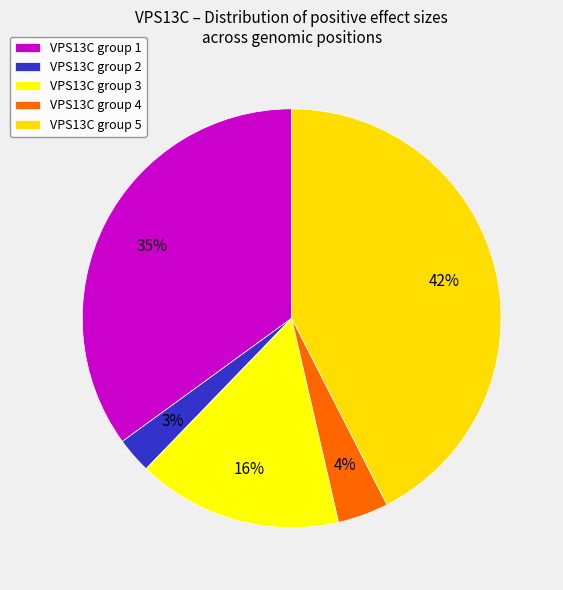

How many slices are in this pie chart?

5